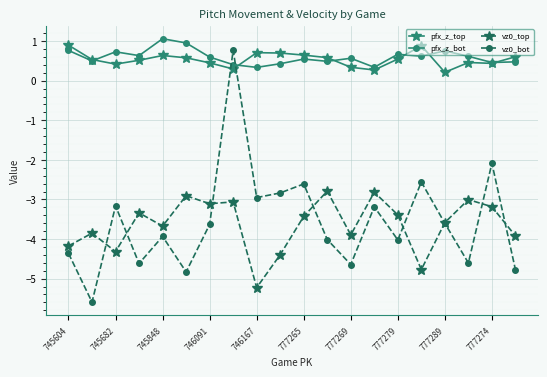

What is the difference between the maximum and second lowest values in the vz0_top series?

2.0